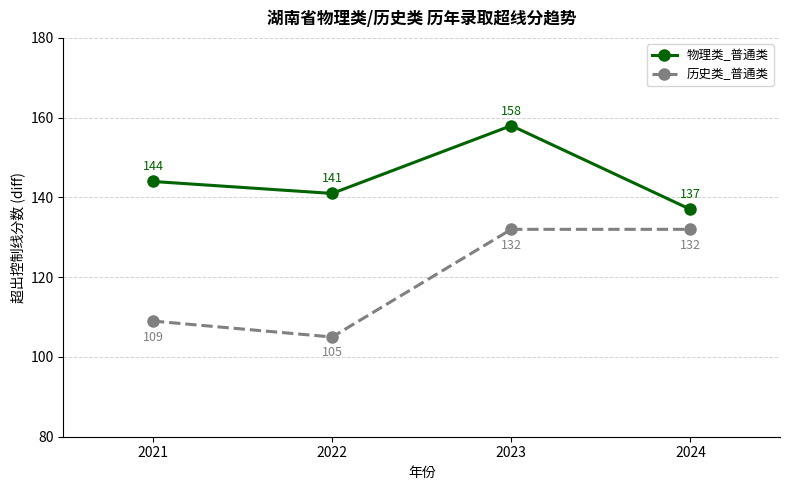

How many interior local peaks does the 物理类_普通类 series have?

1